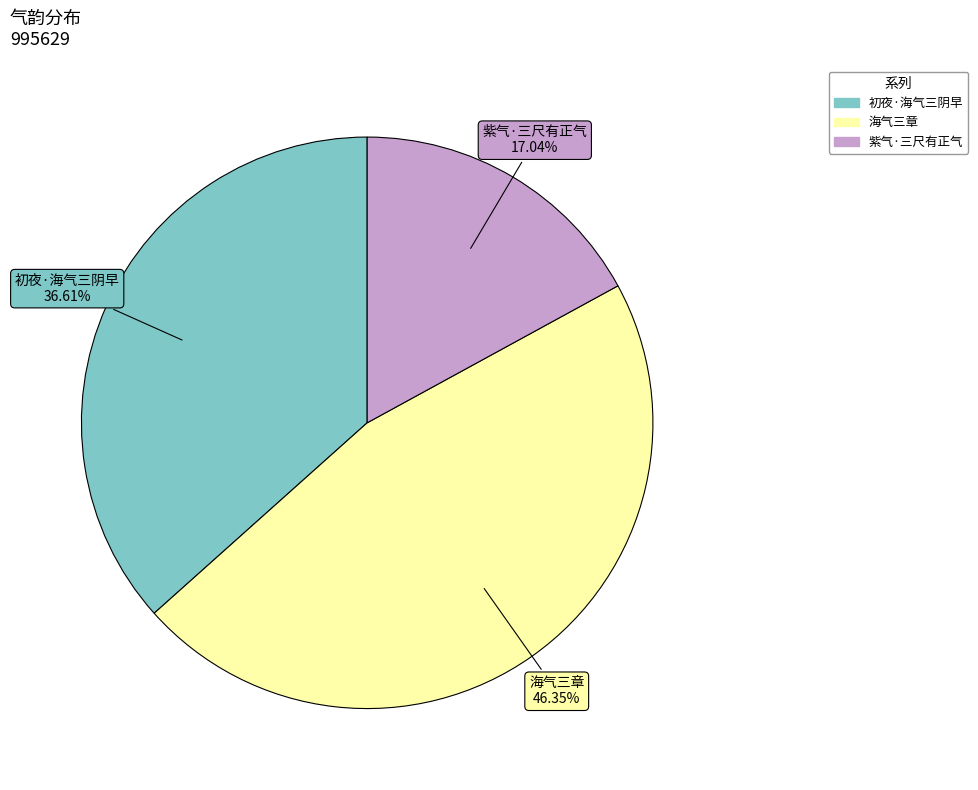

Combined, what portion of the pie is 海气三章 and 初夜·海气三阴早?

83.0%